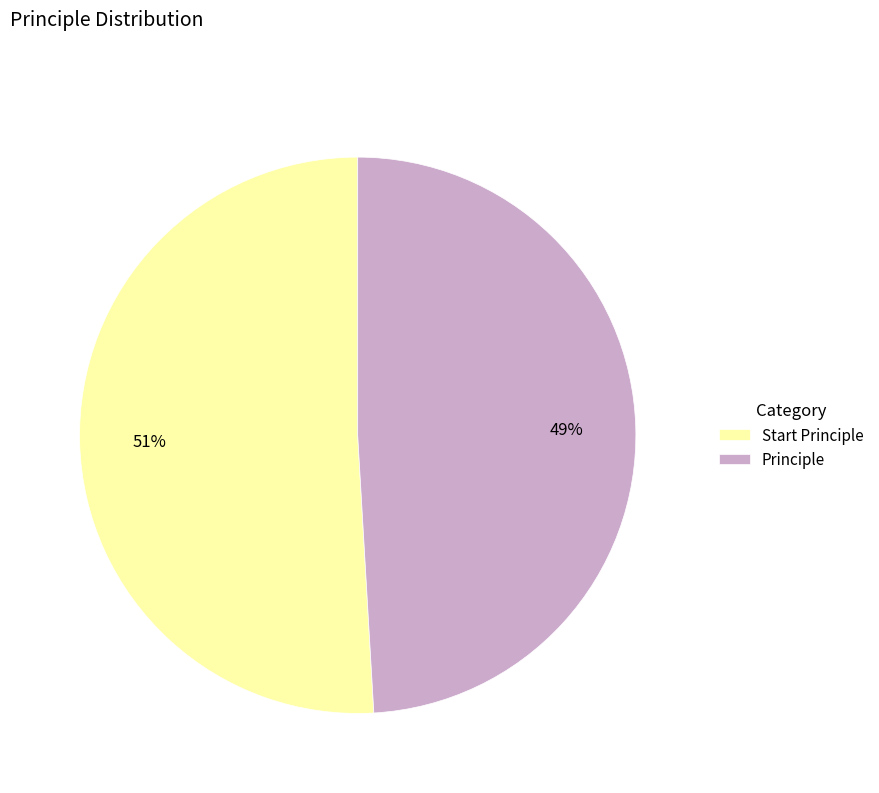

What is the ratio of the value at Start Principle to the value at Principle?

1.0